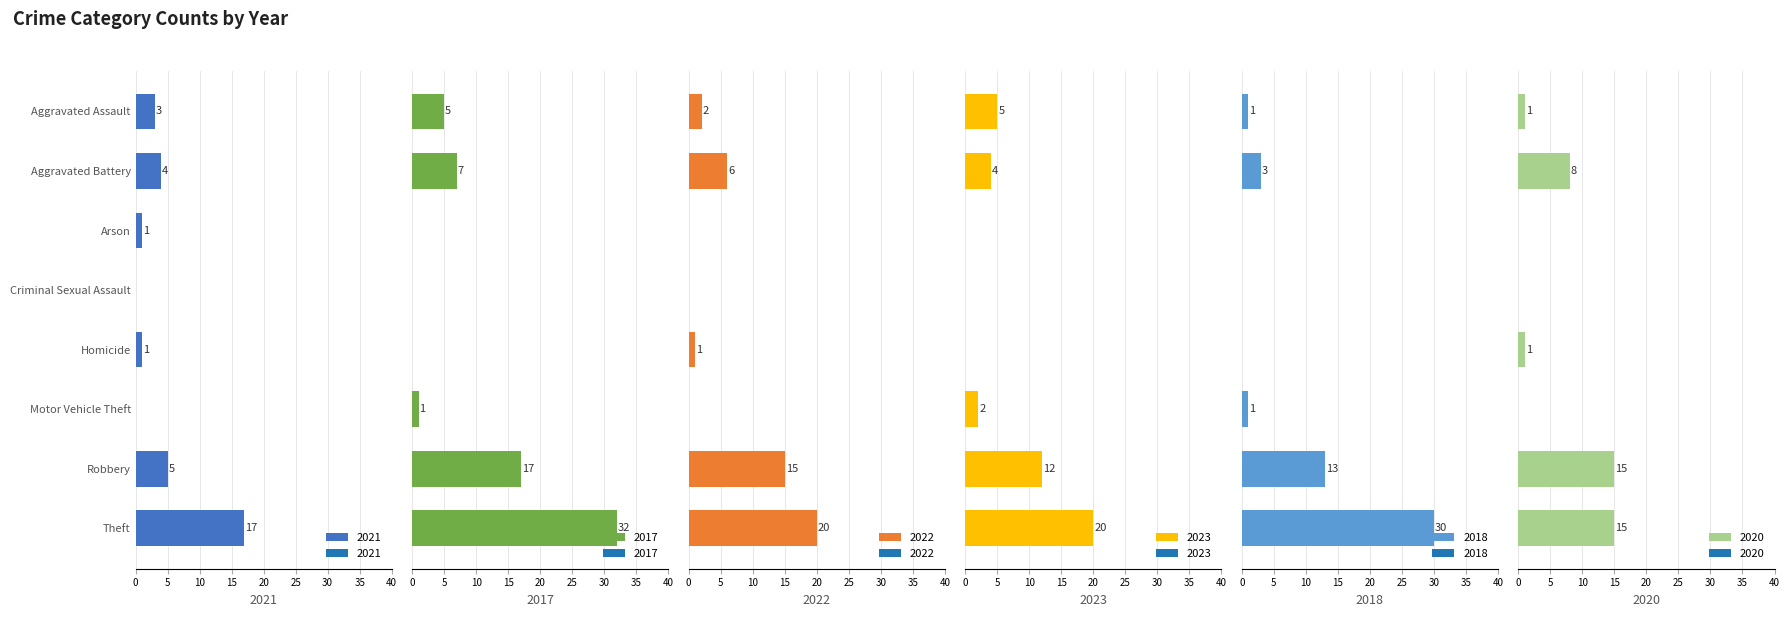

What is the spread (max minus min) of values at Arson?

1